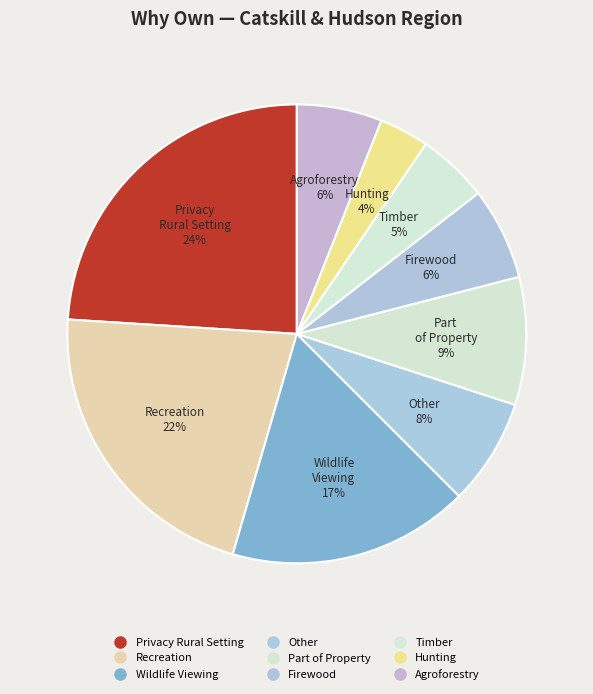

Approximately how many times larger is the value at Other compared to Timber?

1.5